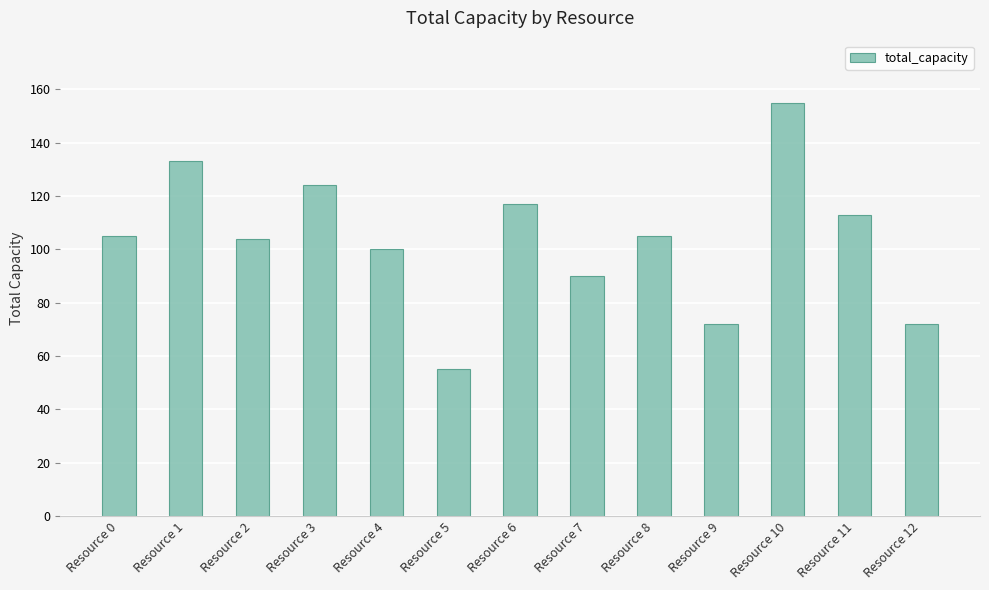

Reading left to right, transcribe all the data shown in this chart.

Resource 0=105	Resource 1=133	Resource 2=104	Resource 3=124	Resource 4=100	Resource 5=55	Resource 6=117	Resource 7=90	Resource 8=105	Resource 9=72	Resource 10=155	Resource 11=113	Resource 12=72